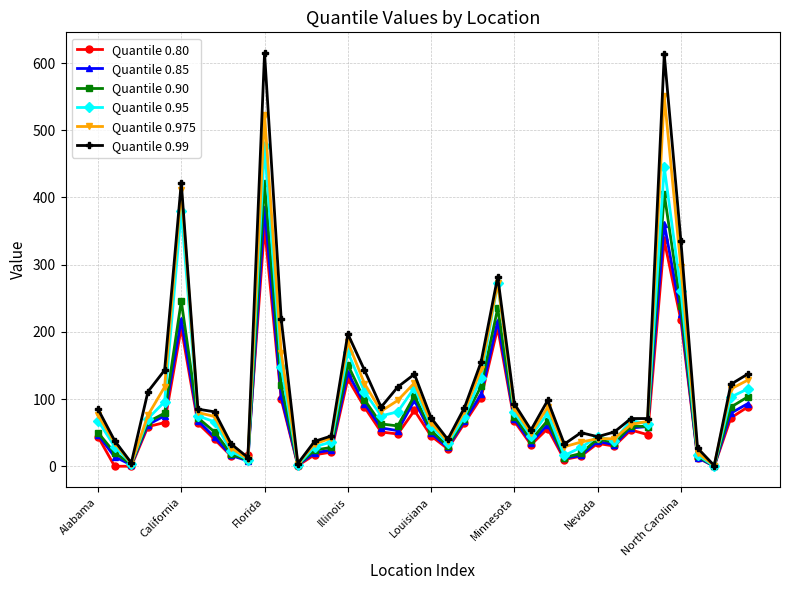

List the series in order of their peak value, lowest first.

Quantile 0.80, Quantile 0.85, Quantile 0.90, Quantile 0.95, Quantile 0.975, Quantile 0.99